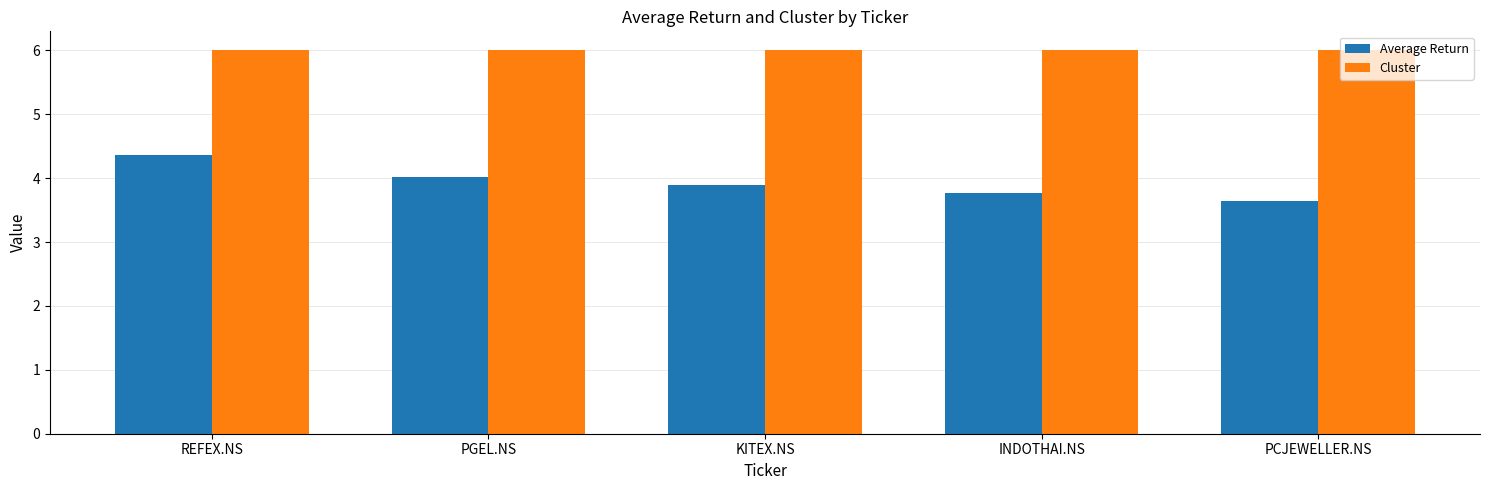

Which series has the largest total across all categories?

Cluster